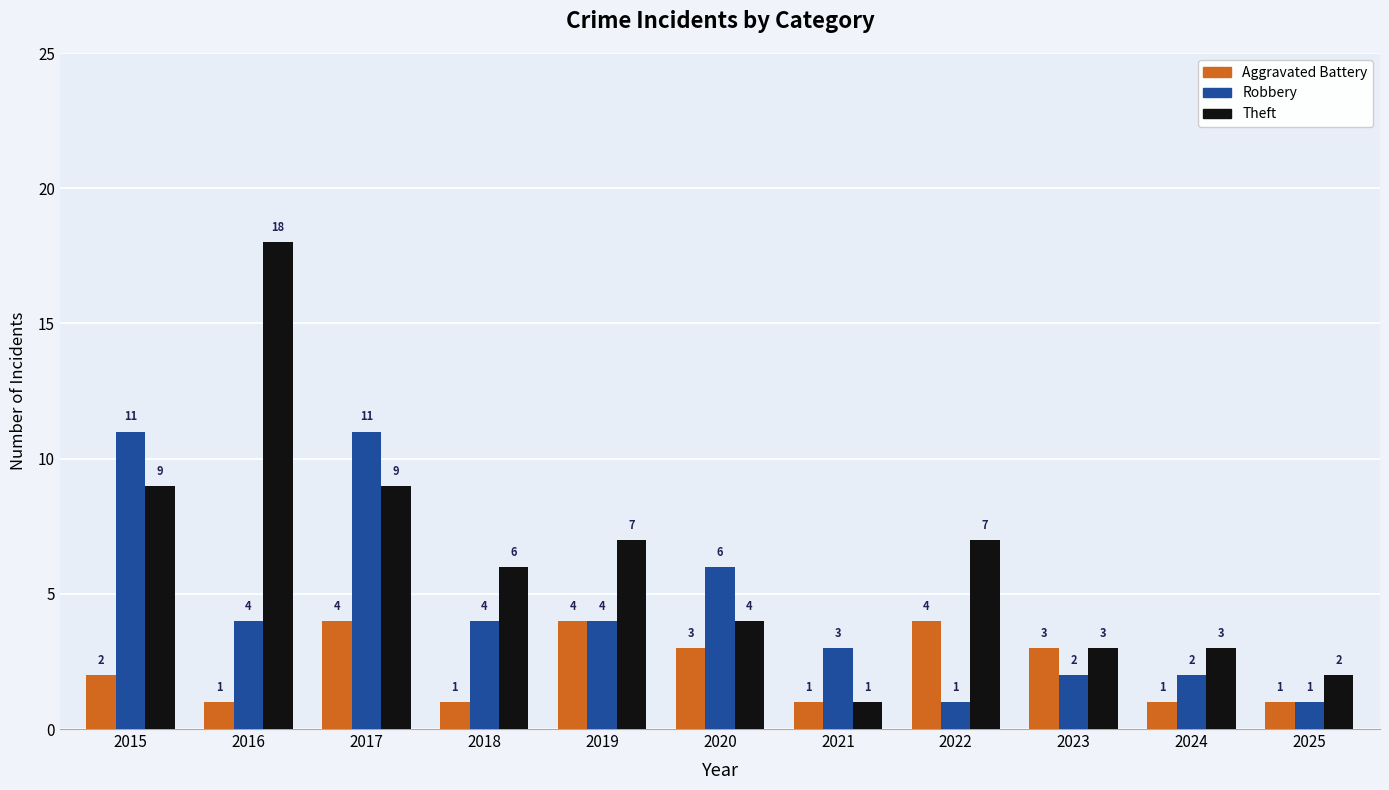

What is the difference between the Aggravated Battery values at 2017 and 2024?

3